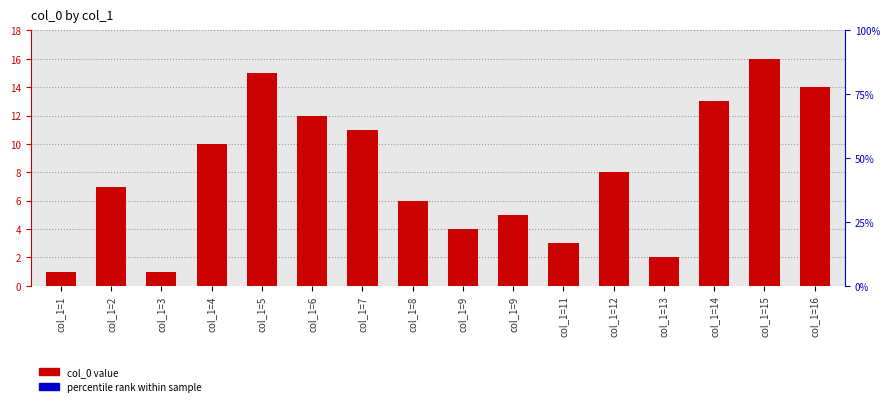

Does the chart contain stacked bars?

No